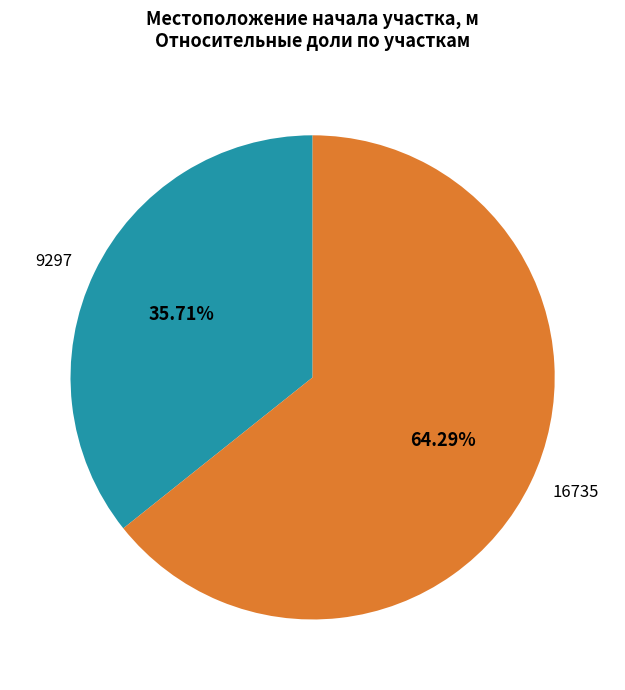

Is it true that 9297 is 21% of the pie?

False